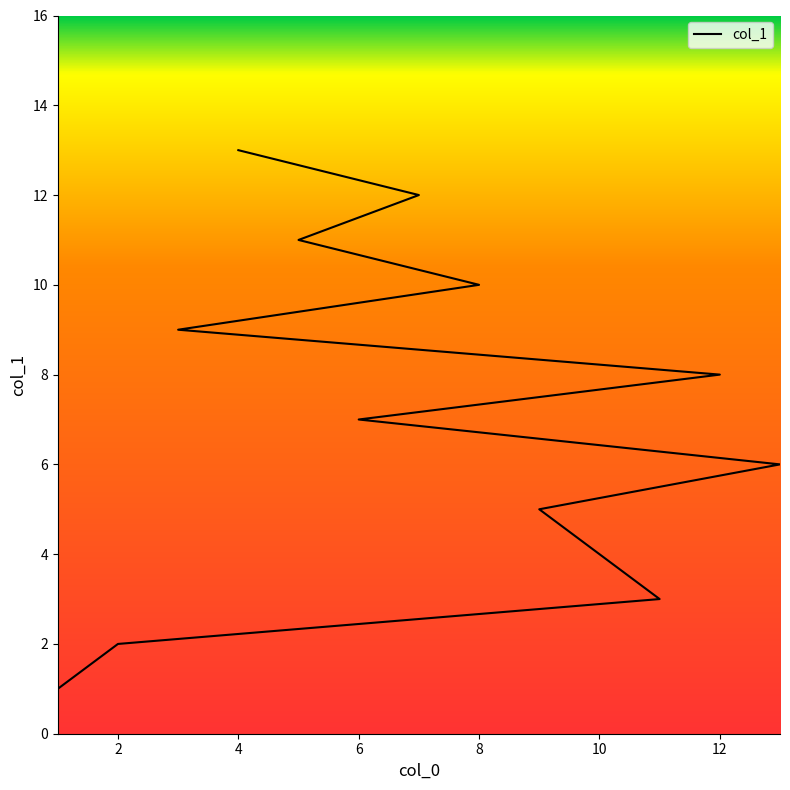

Count the number of values greater than 7.

6